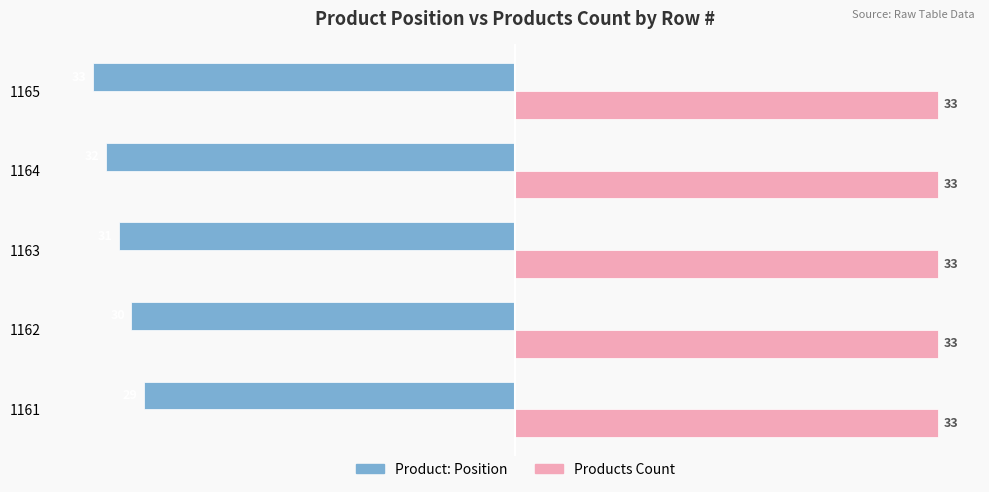

Which series has the widest spread of values?

Product: Position